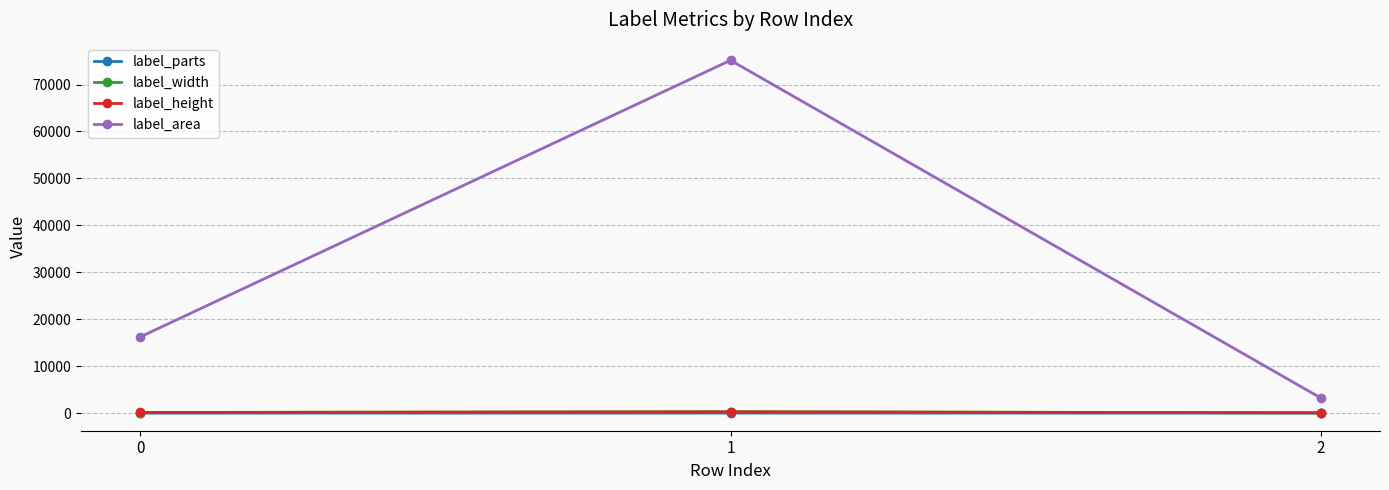

Is it true that label_area equals 16214 at 0?

True